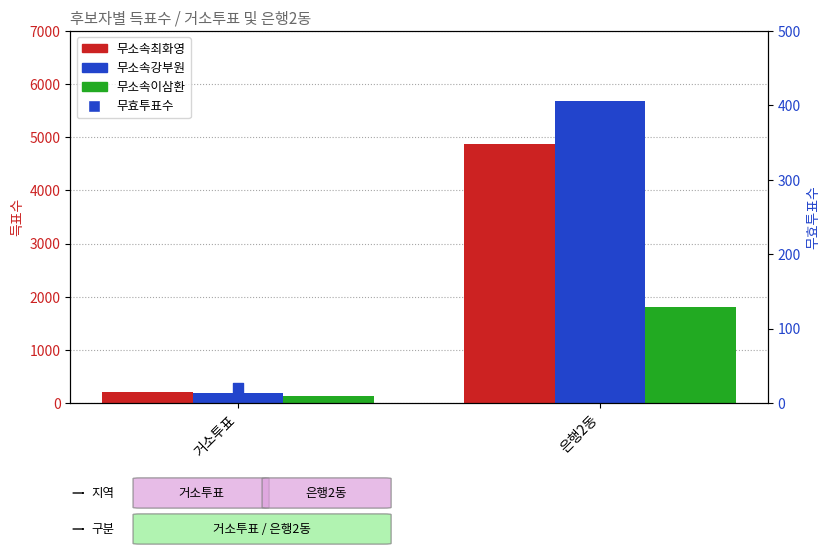

Which series has the largest total across all categories?

무소속강부원